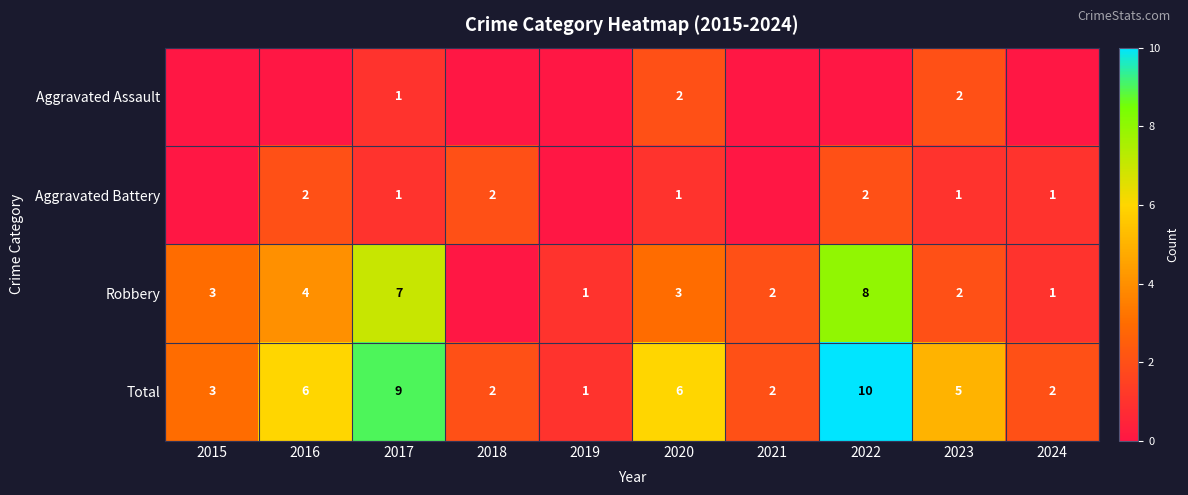

What is the lowest value of the Total series?

1